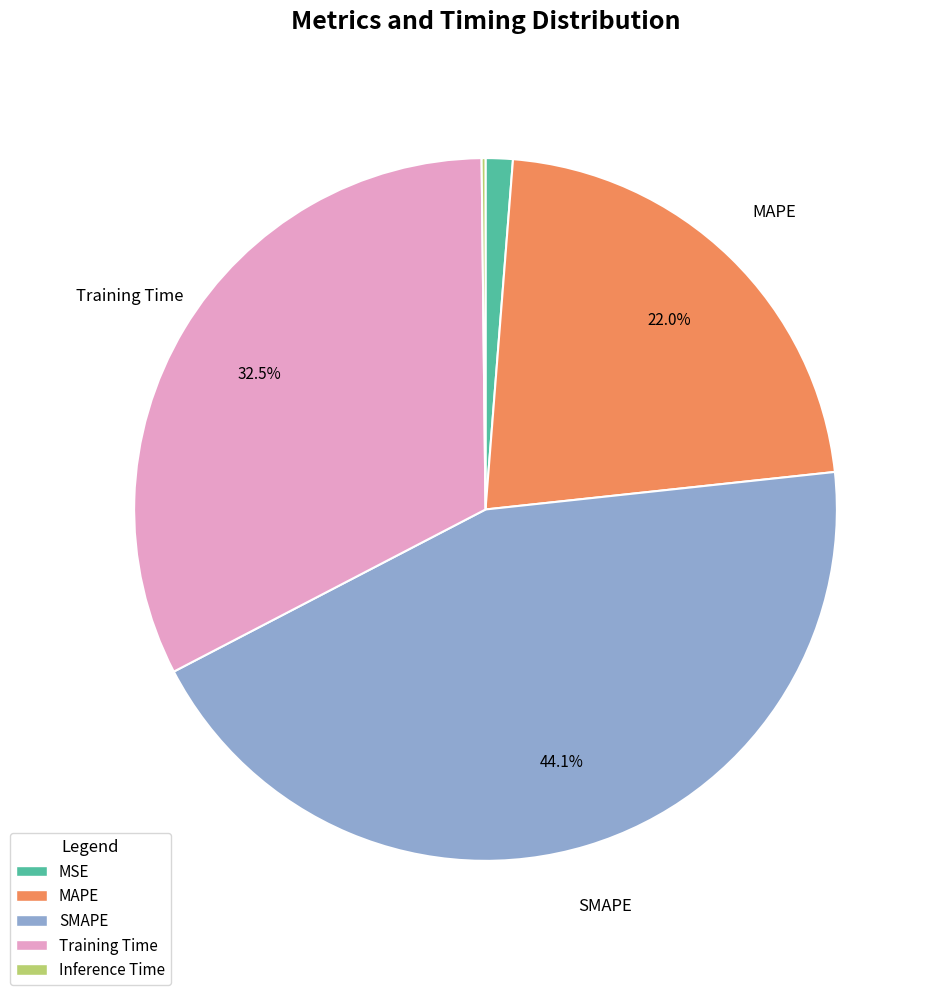

What is the largest slice in the pie chart?

SMAPE